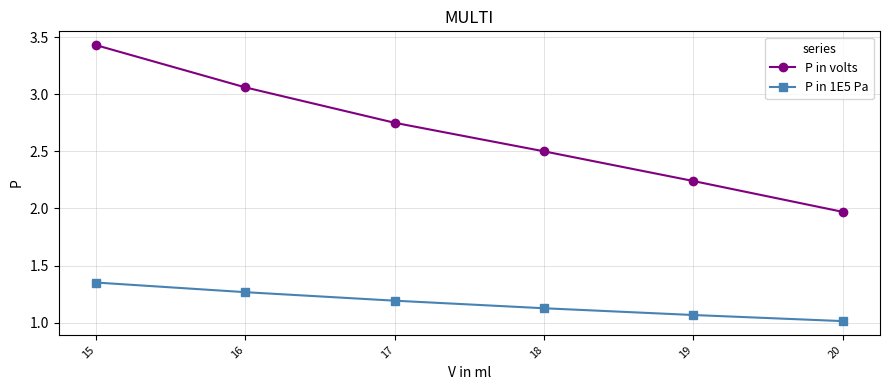

Reading left to right, transcribe all the data shown in this chart.

P in volts: 20=2.0	19=2.2	18=2.5	17=2.8	16=3.1	15=3.4
P in 1E5 Pa: 20=1.0	19=1.1	18=1.1	17=1.2	16=1.3	15=1.4